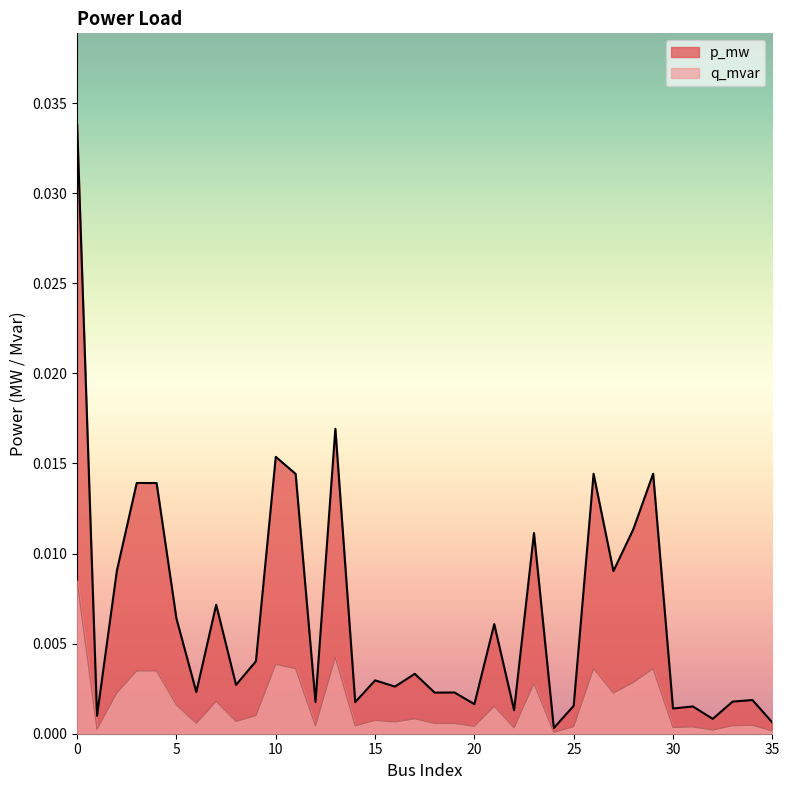

Rank the series by their average value, from lowest to highest.

q_mvar, p_mw